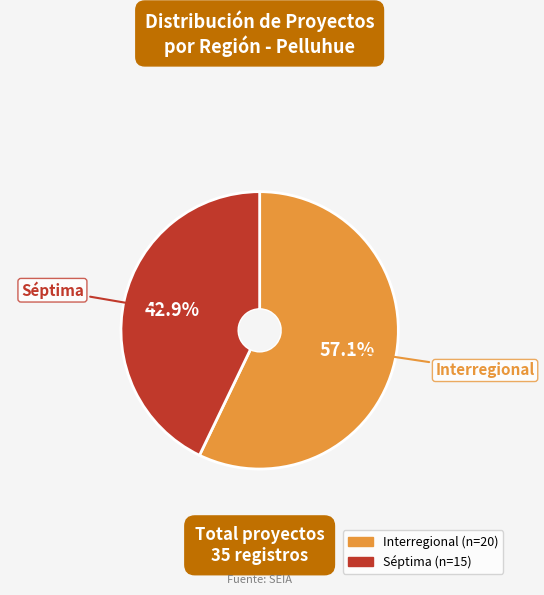

How many segments does this pie chart have?

2